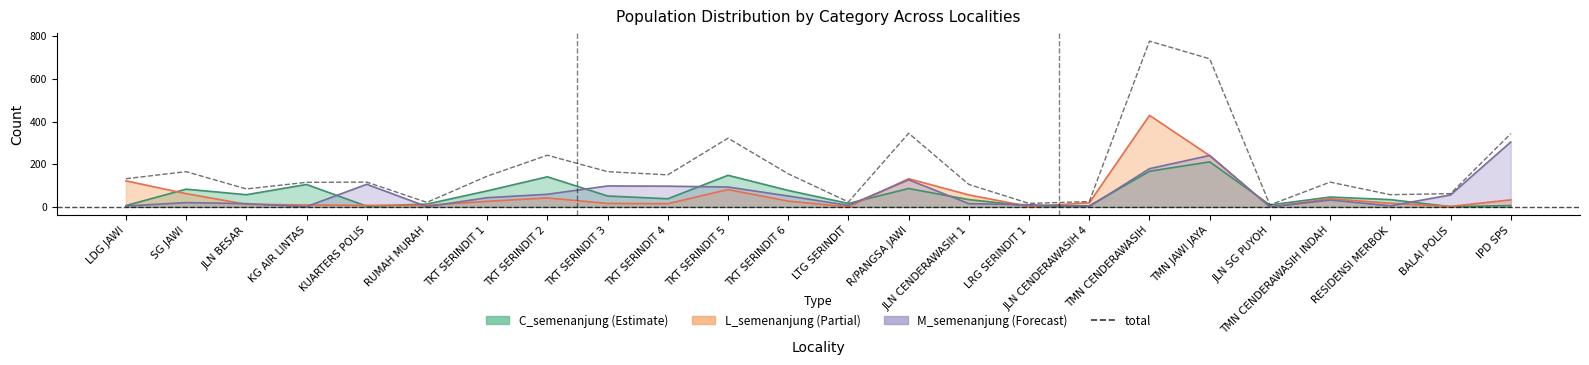

How many interior local valleys (lower than both neighbors) does the data have?

7